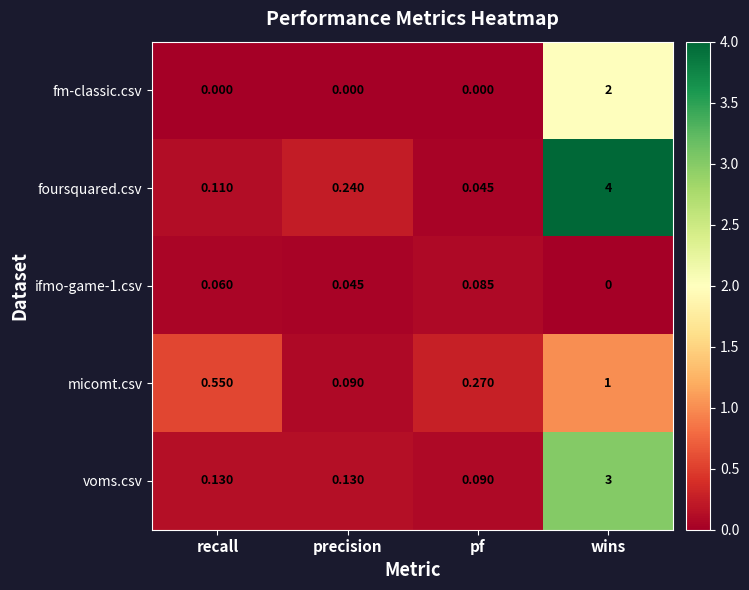

Between wins and recall, which is larger?

wins